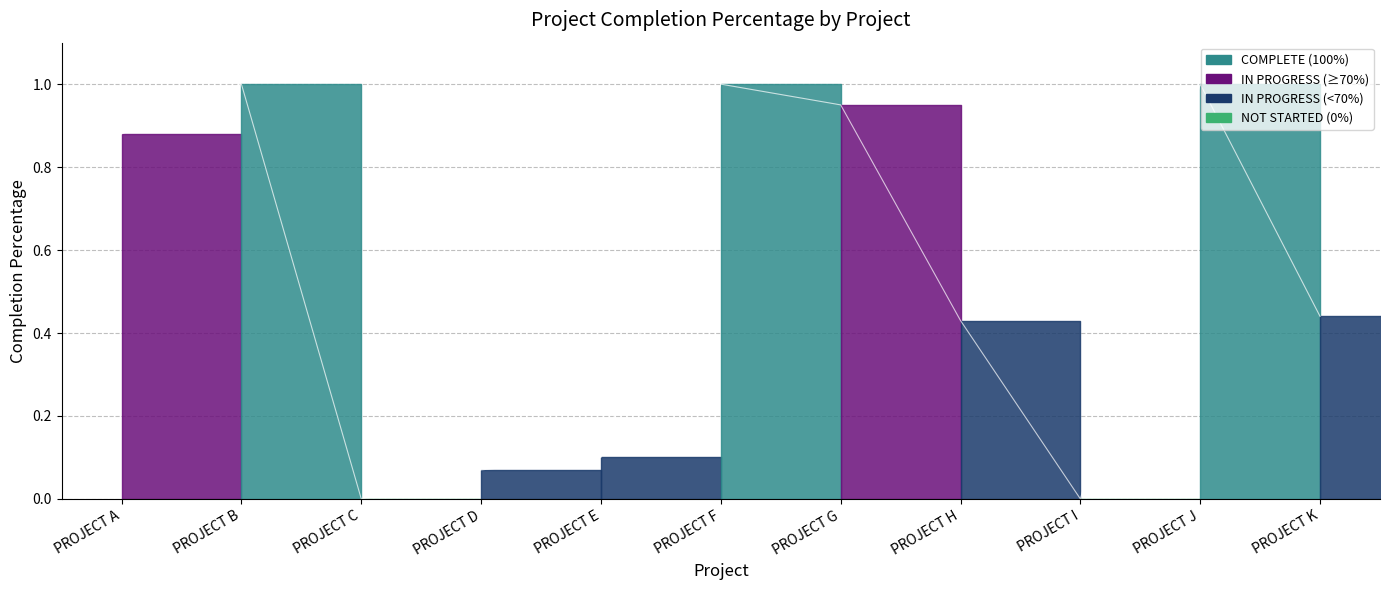

Reading left to right, list all the values displayed in this chart.

PROJECT A=0.9	PROJECT B=1.0	PROJECT C=0.0	PROJECT D=0.1	PROJECT E=0.1	PROJECT F=1.0	PROJECT G=0.9	PROJECT H=0.4	PROJECT I=0.0	PROJECT J=1.0	PROJECT K=0.4